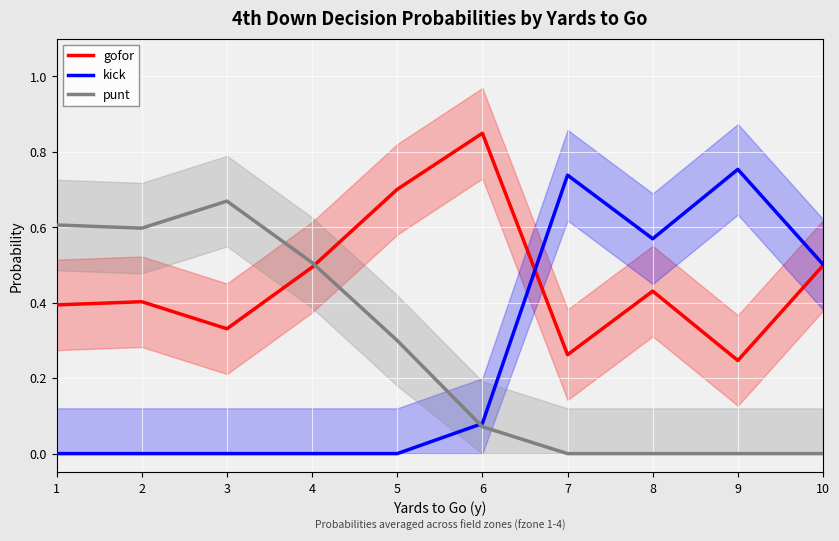

How many times do gofor and punt cross each other?

1